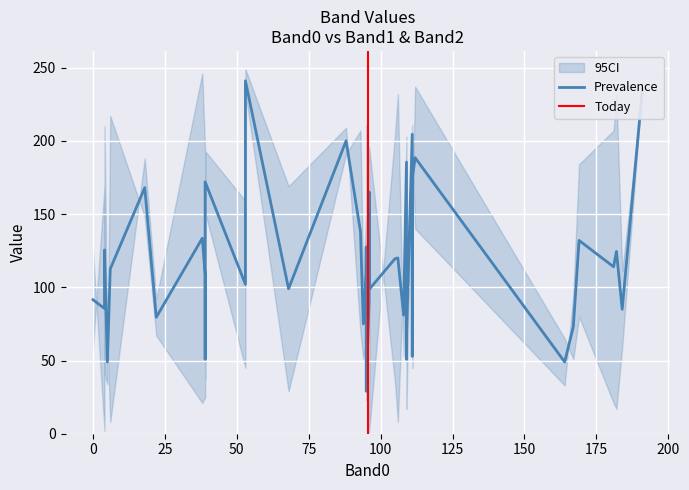

Is it true that Band1 equals 112 at 33?

False